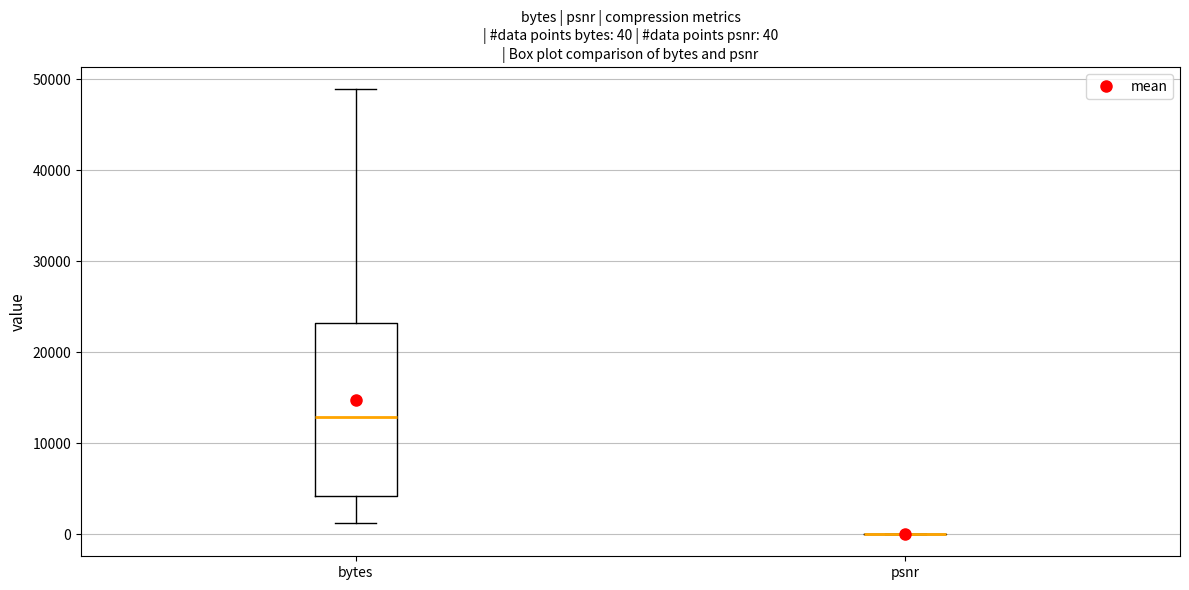

Which box is the tallest, from its lower edge to its upper edge?

bytes